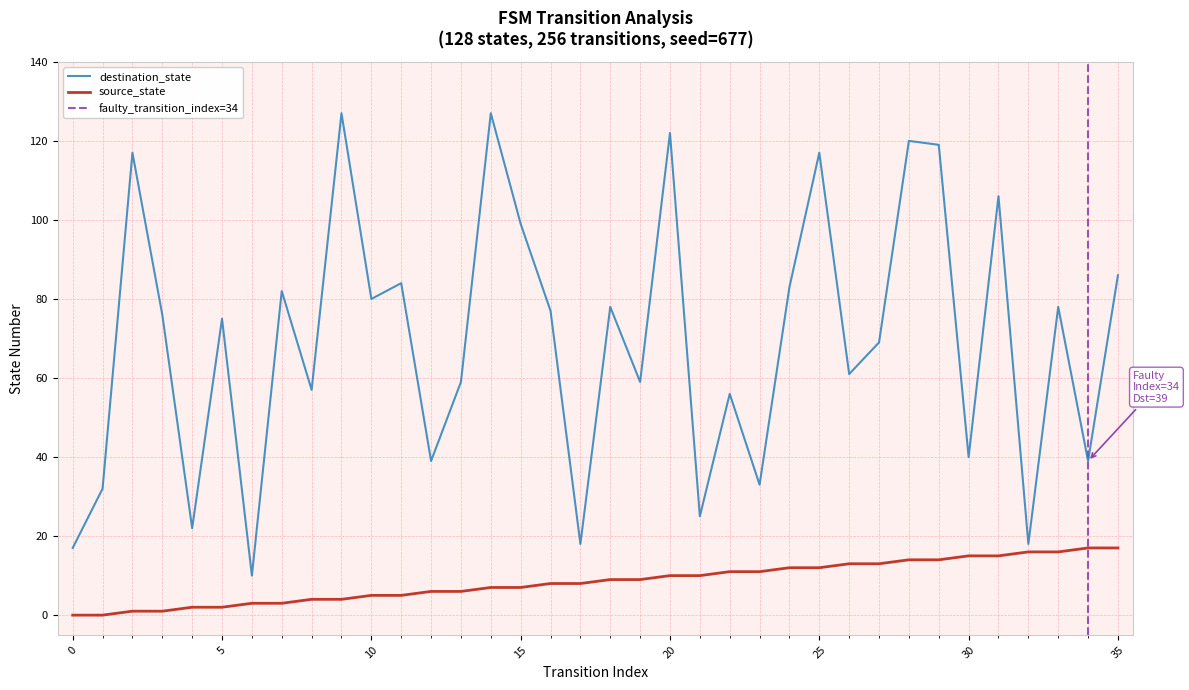

In destination_state, how many points are lower than both neighbors (excluding endpoints)?

13